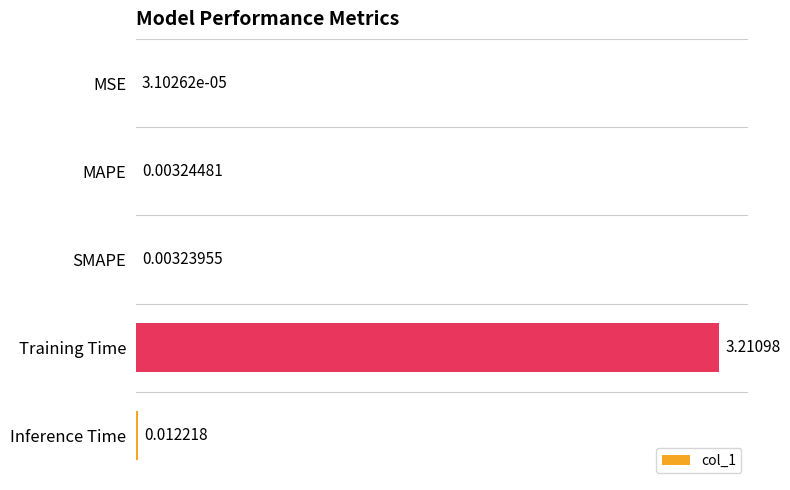

What is the sum of all values?

3.2